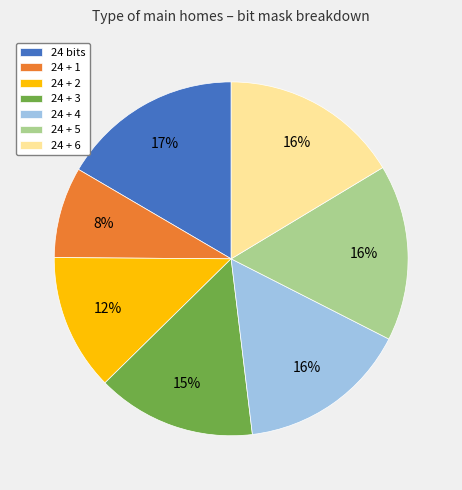

What percentage is the 24 + 6 slice, to the nearest percent?

16%